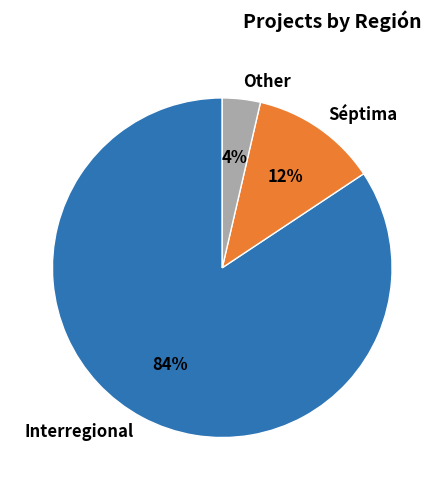

To the nearest percent, what is the difference between the Séptima and Interregional slice percentages?

72%